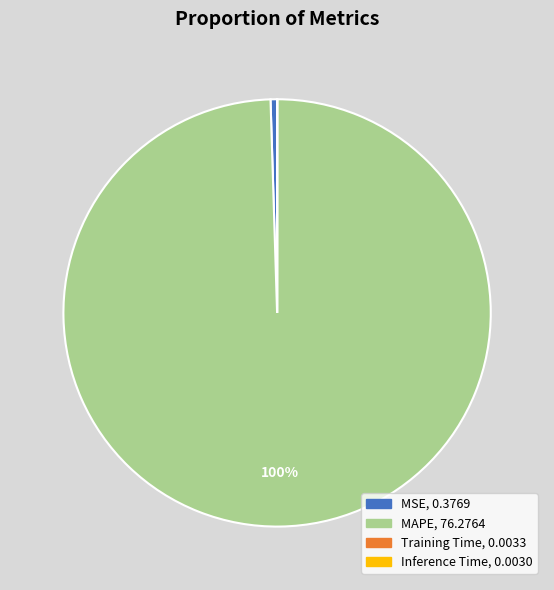

To the nearest percent, what is the average slice percentage?

25%